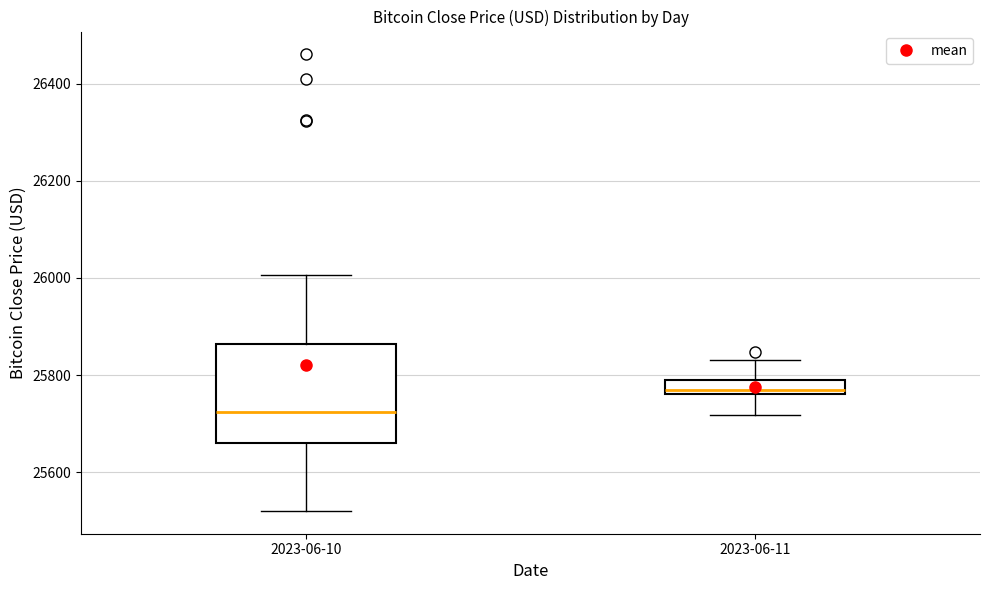

Comparing the boxes themselves (not the whiskers), which one is the tallest?

2023-06-10